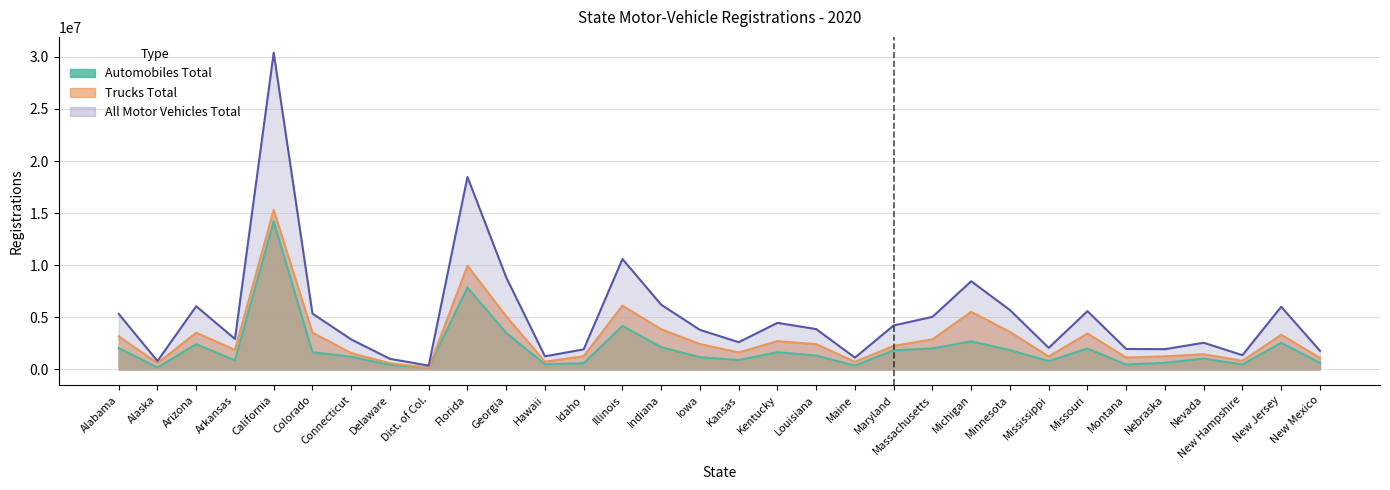

True or false: Trucks Total and All Motor Vehicles Total cross at least once.

False